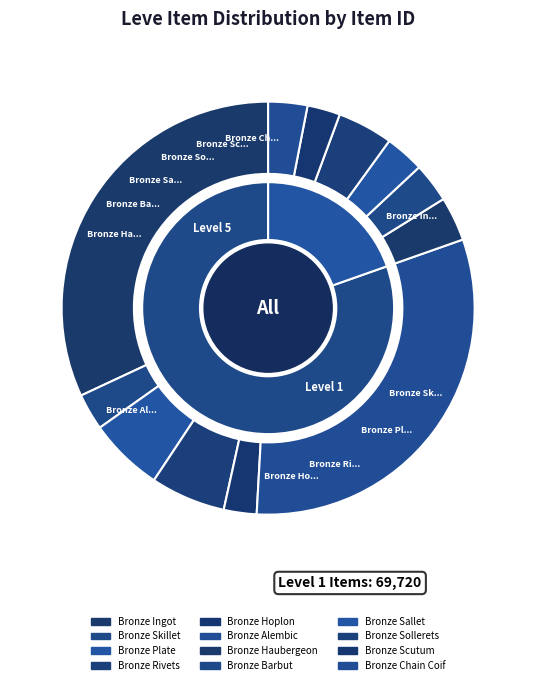

The Bronze Ingot slice represents 24% of the pie. True or false?

False